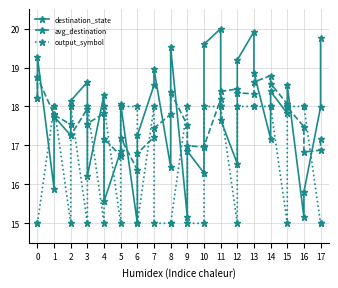

Where do output_symbol and avg_destination first cross each other?

0 and 1